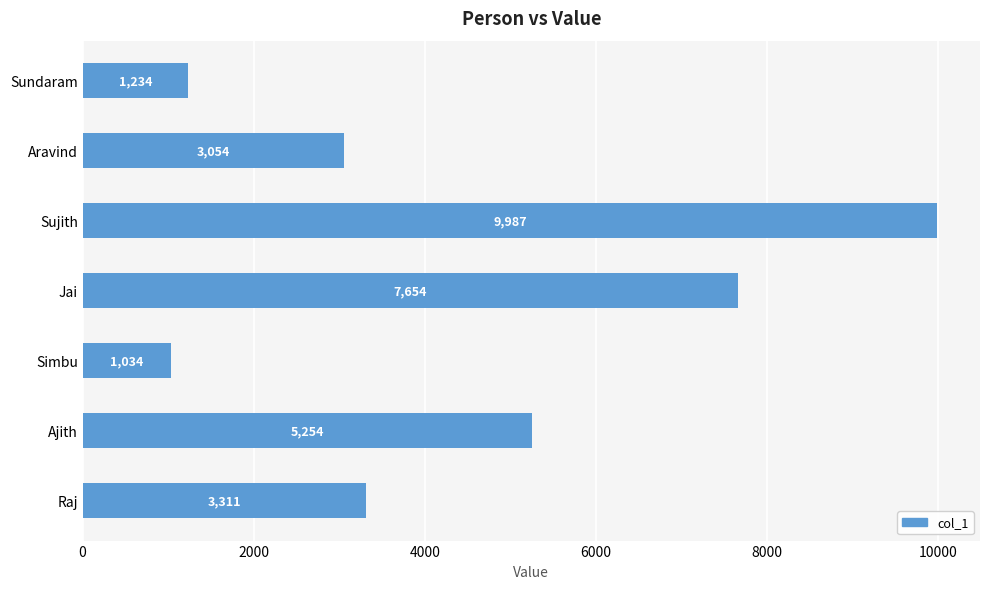

How many series are shown in this chart?

1